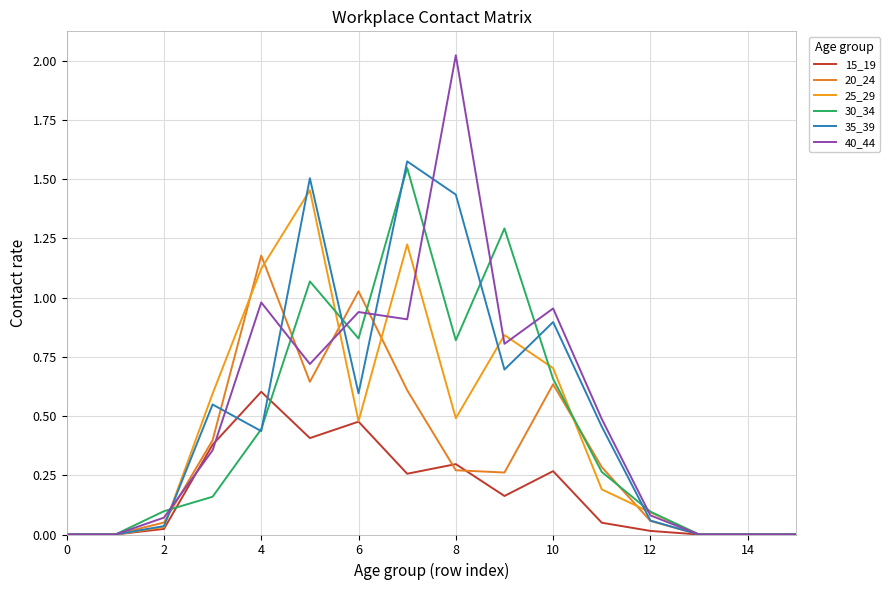

What is the sum of all 25_29 values?

7.2